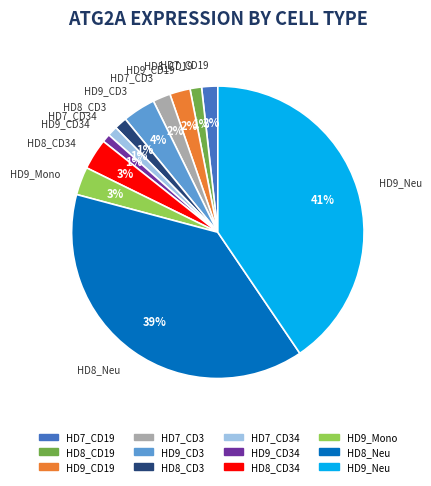

To the nearest percent, what is the difference between the largest and smallest slice percentages?

40%